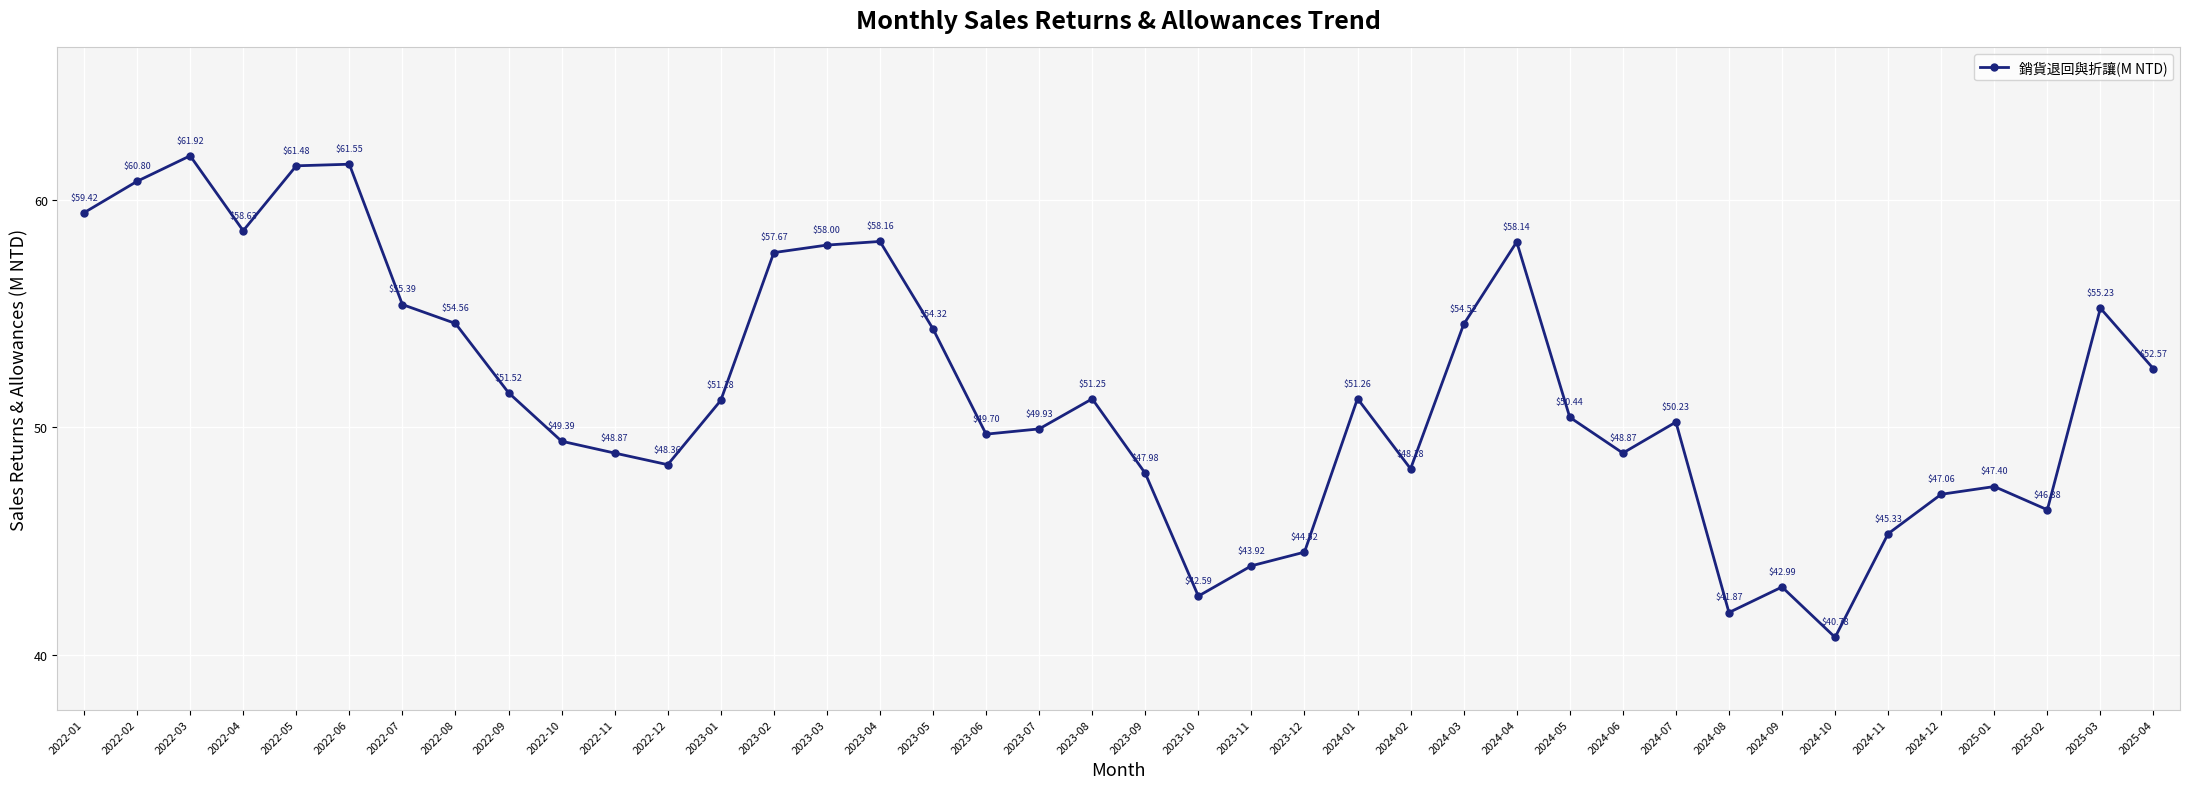

Between 2022-11 and 2024-04, which is larger?

2024-04